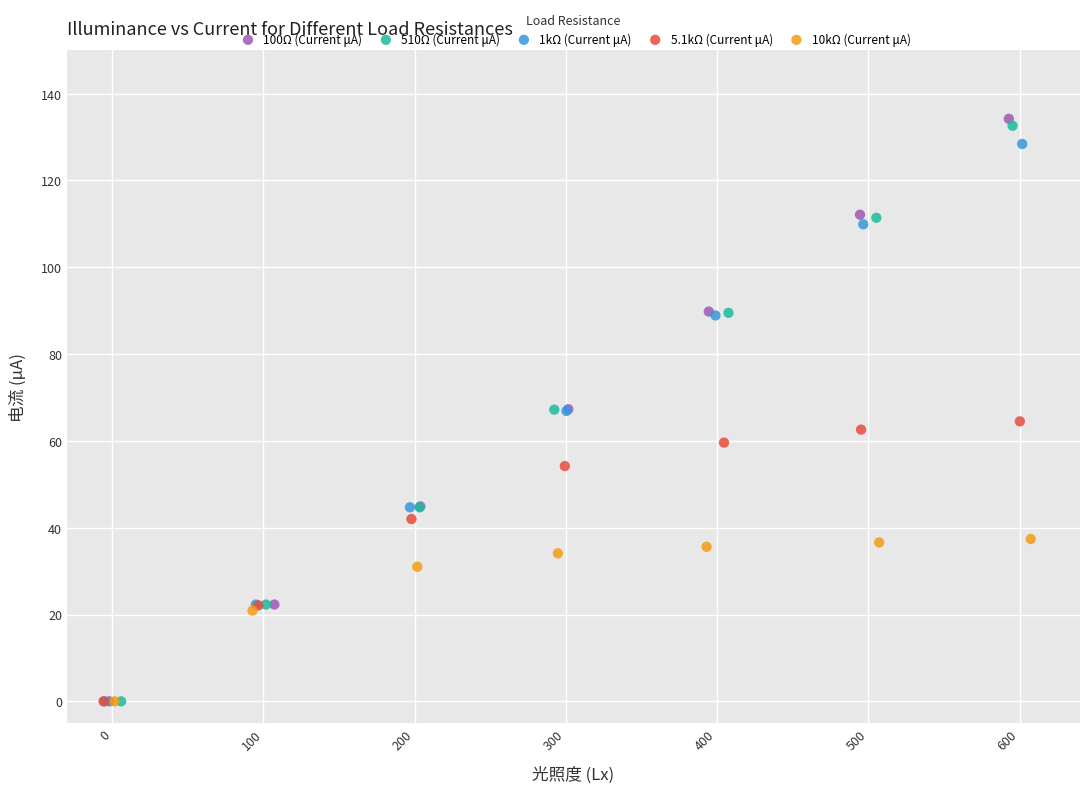

Which series has the largest Y range (max minus min)?

100Ω (Current μA)